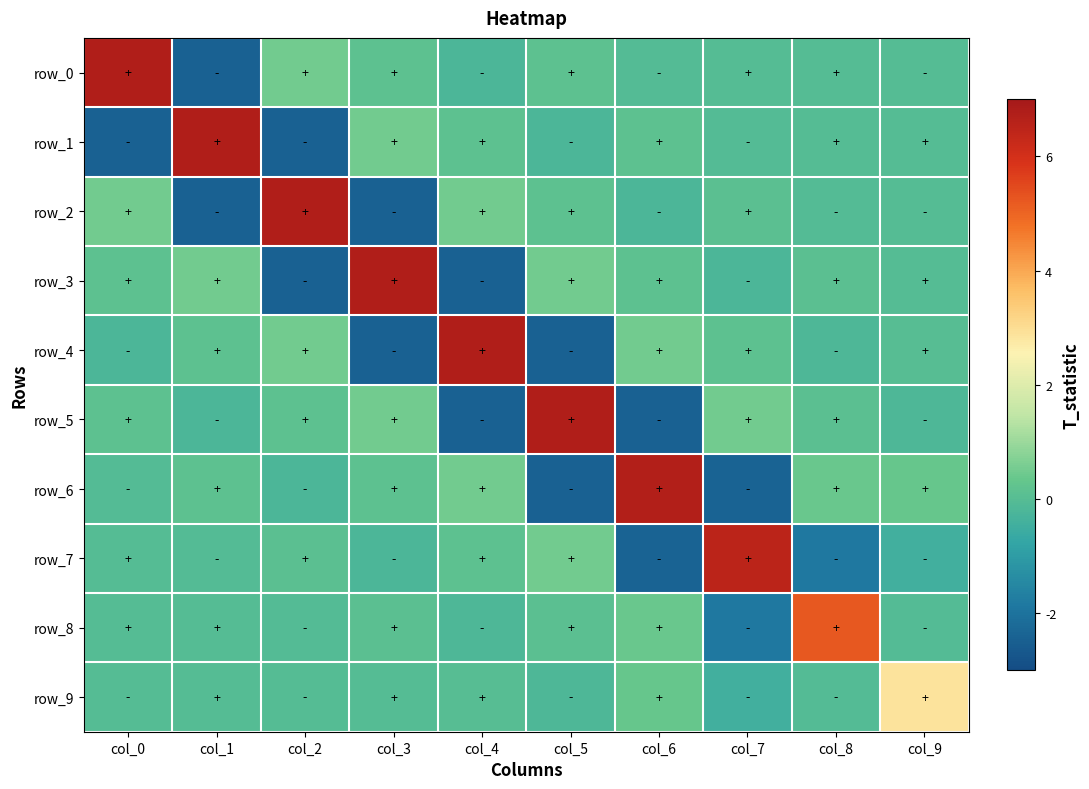

Between col_2 and col_8, which series saw the biggest shift?

row_2